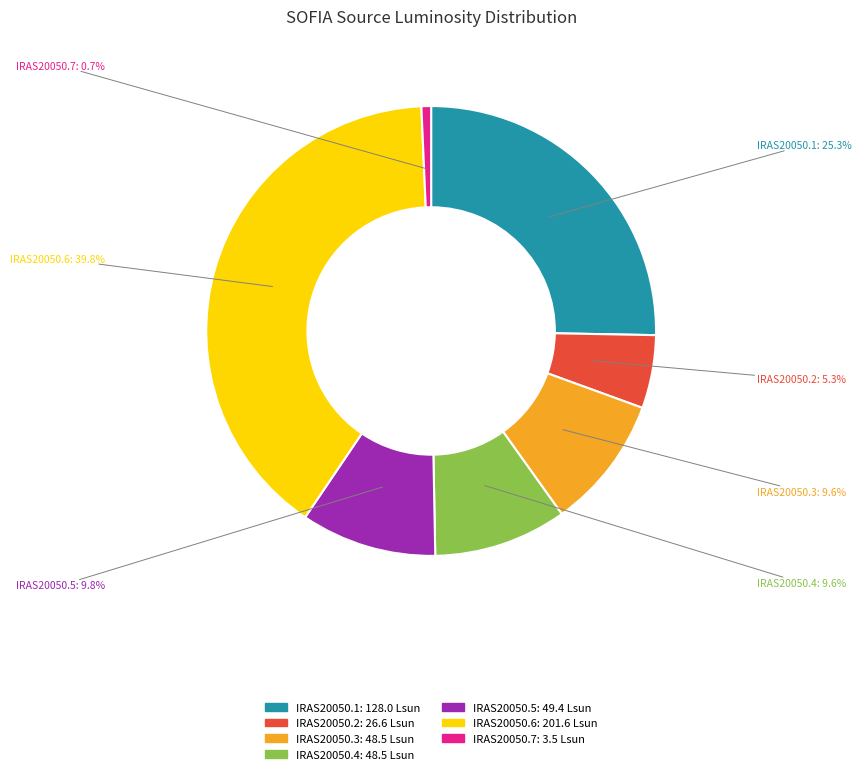

To the nearest percent, what is the difference between the IRAS20050.6 and IRAS20050.4 slice percentages?

30%